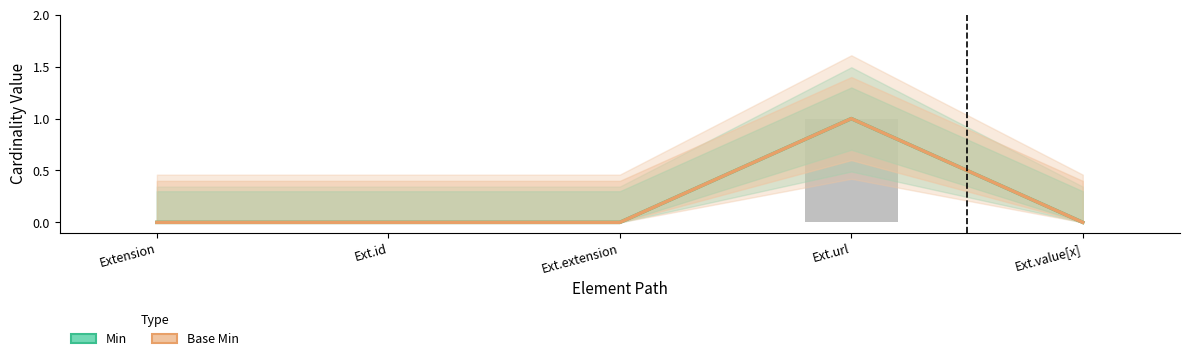

Which series has the largest total across all categories?

Min